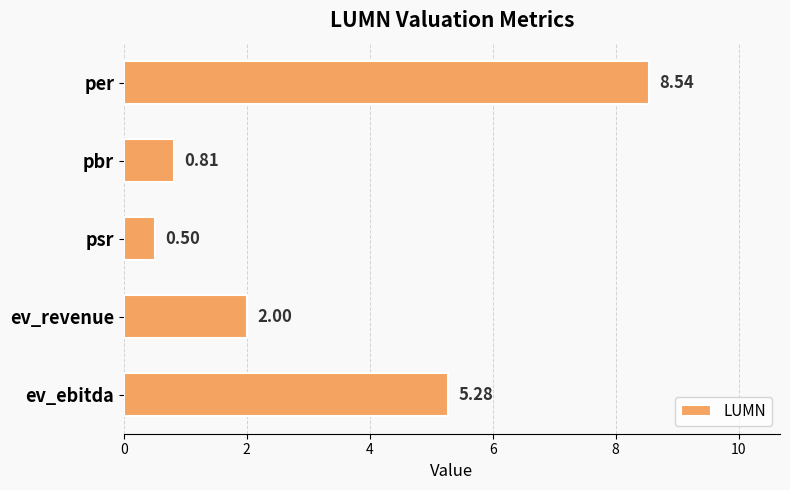

What is the difference between the maximum and second lowest values?

7.7